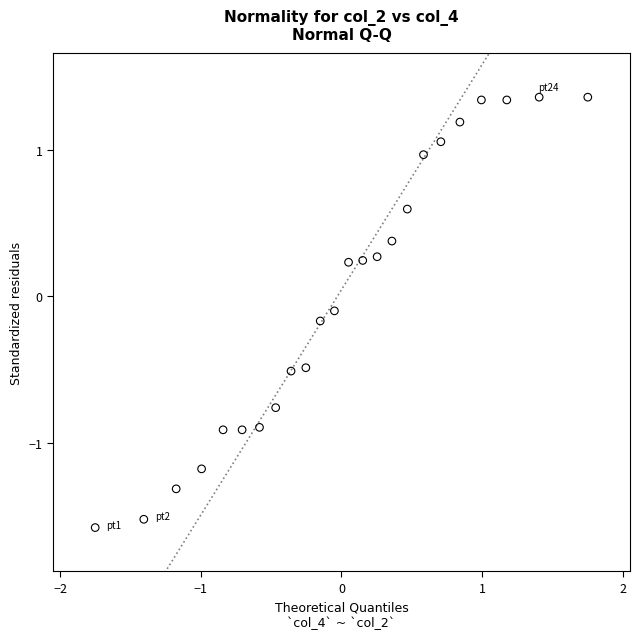

What is the range of Y values (max minus min)?

2.9